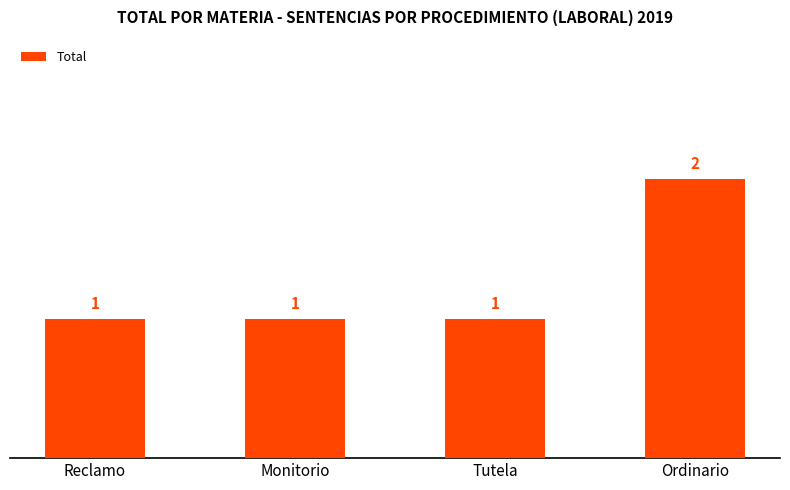

What is the greatest value displayed?

2